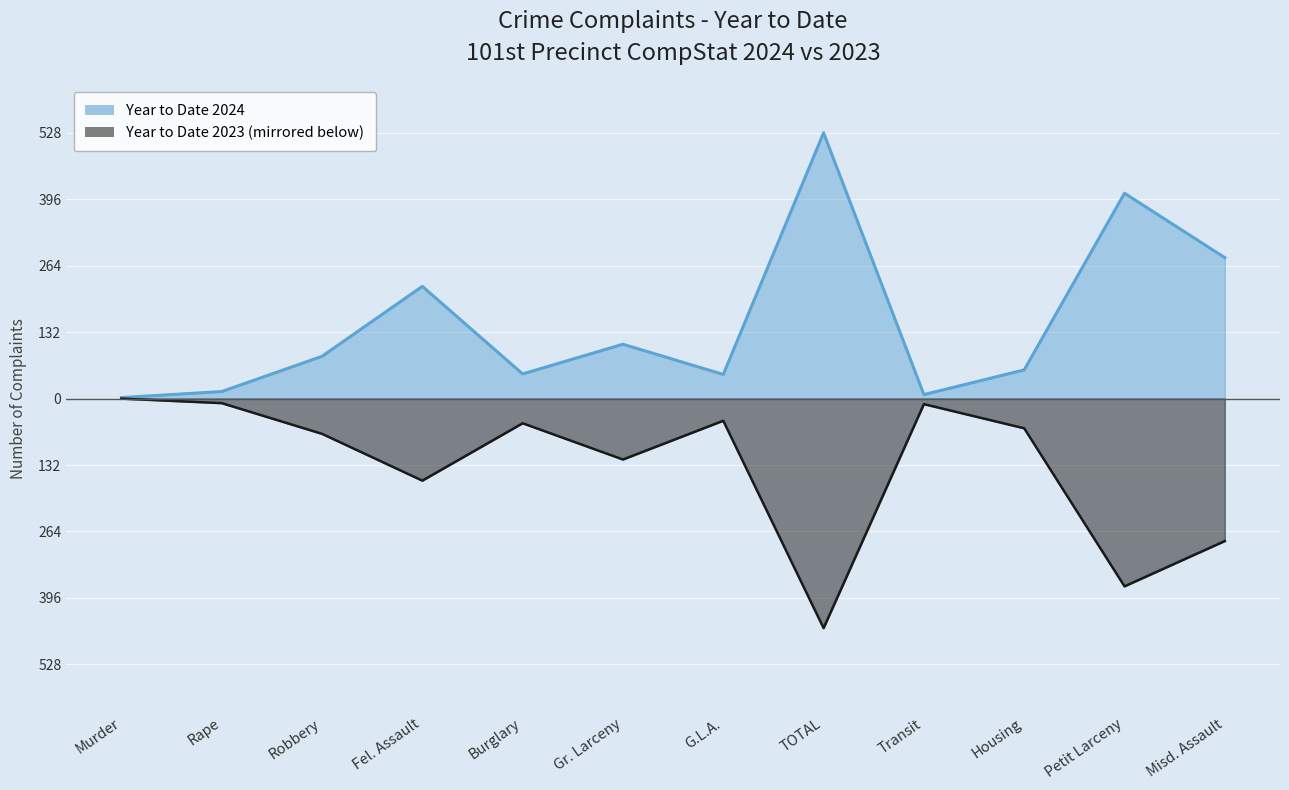

Rank the series by their average value, from lowest to highest.

Year to Date 2023, Year to Date 2024